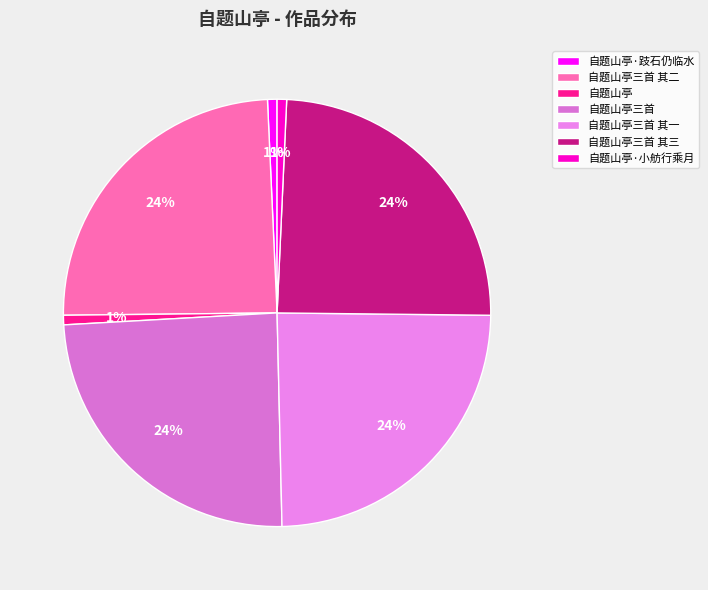

What is the change in value from 自题山亭三首 to 自题山亭三首 其一?

-837